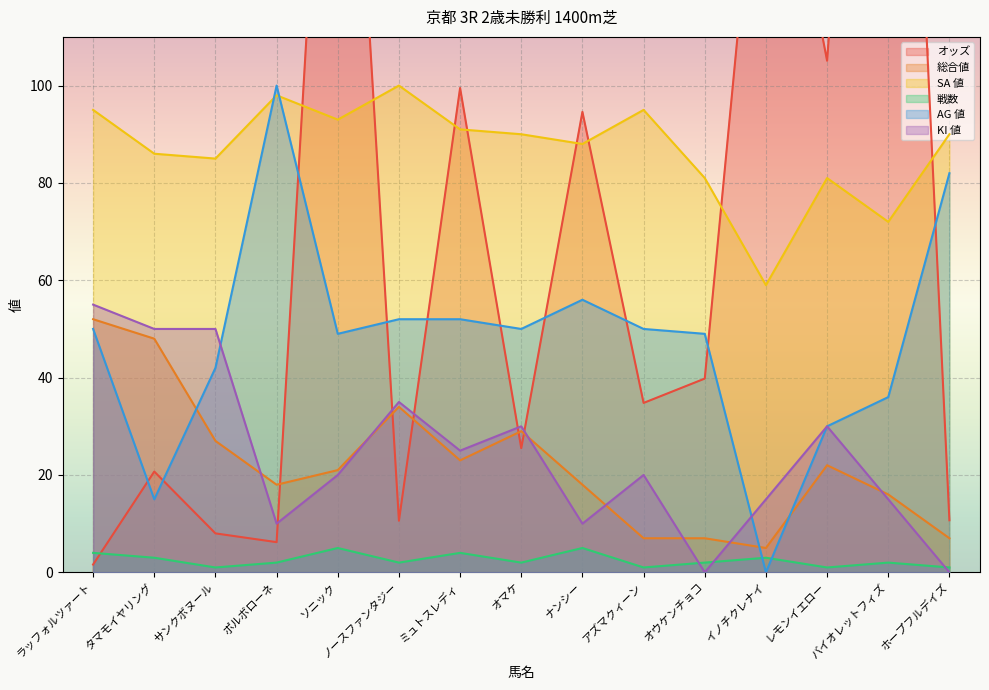

True or false: AG 値 has more than 1 points higher than both neighbors.

True